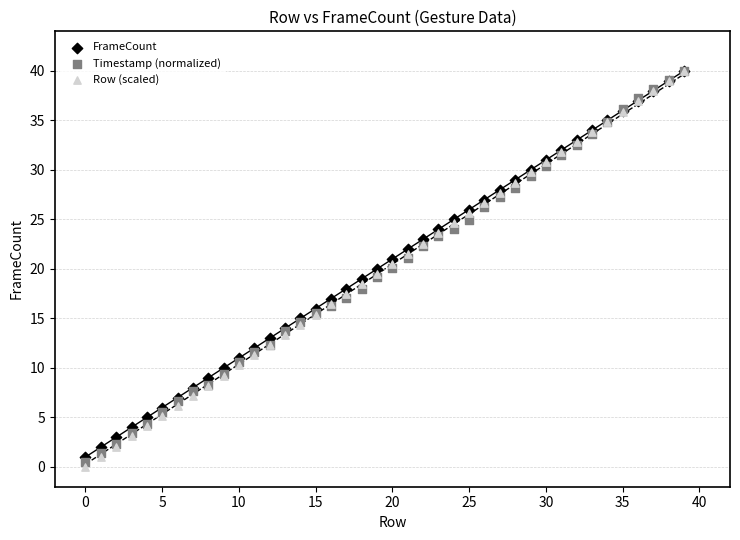

What are all the series names shown in the legend?

FrameCount, Timestamp (normalized), Row (scaled)